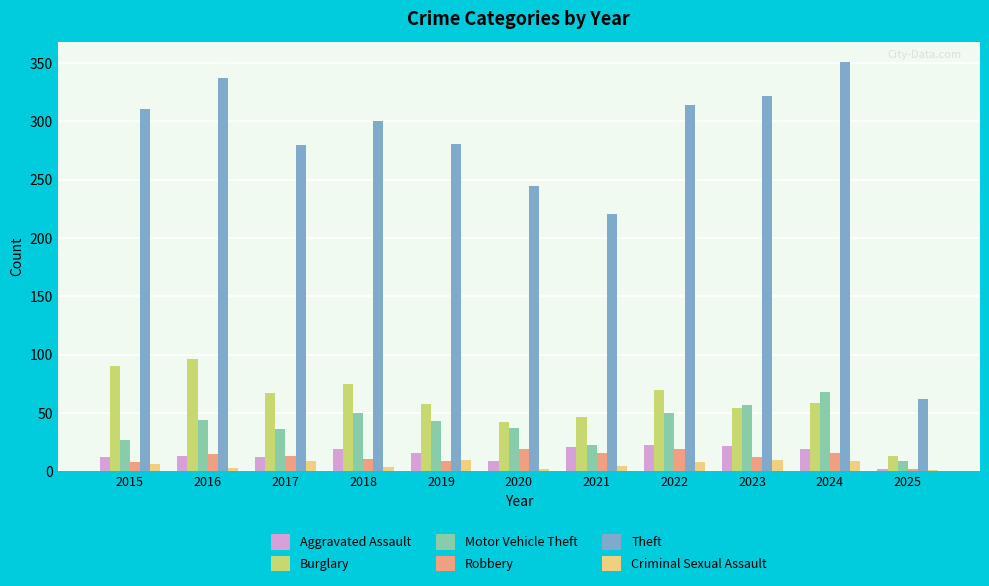

Are the bars horizontal?

No